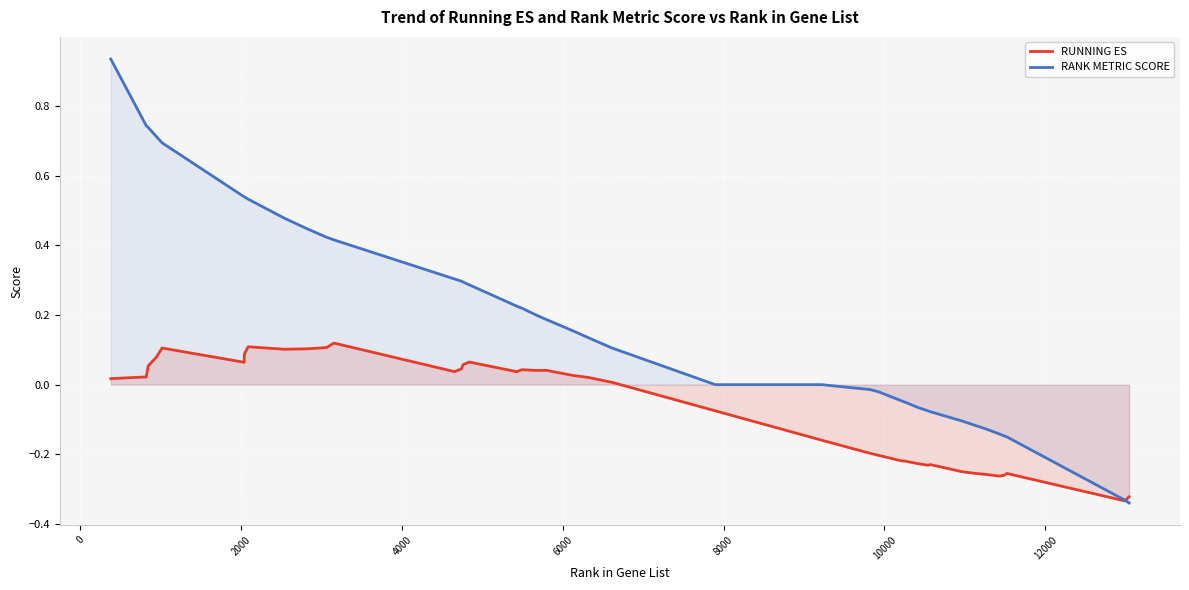

List the series in order of their peak value, lowest first.

RUNNING ES, RANK METRIC SCORE